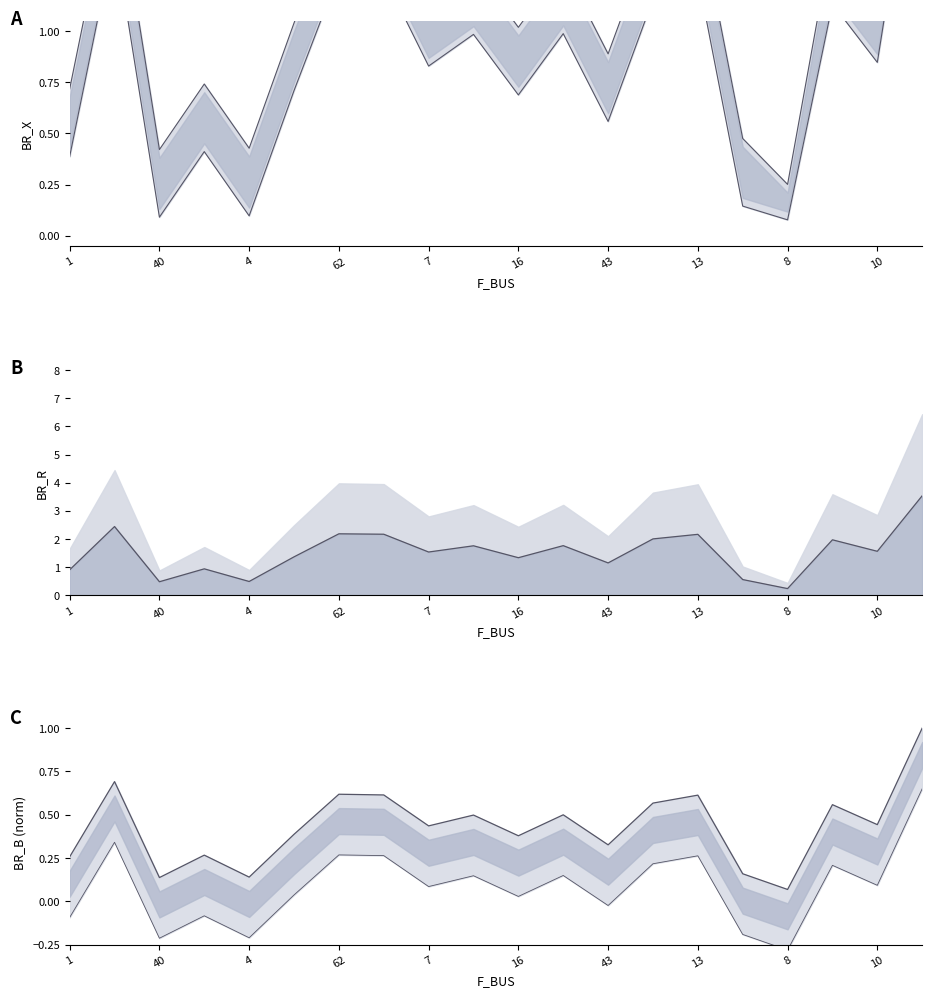

How many interior local peaks does the upper series have?

7